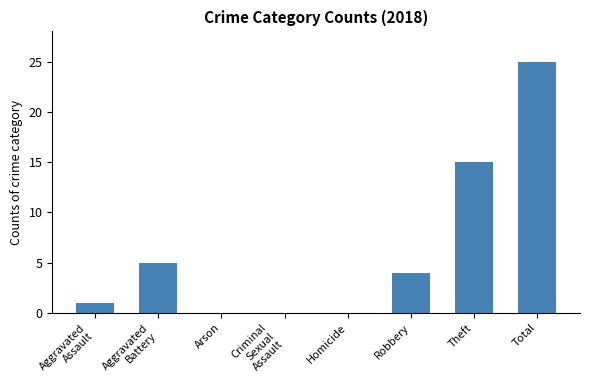

True or false: the data shows 5 at Aggravated
Battery.

True